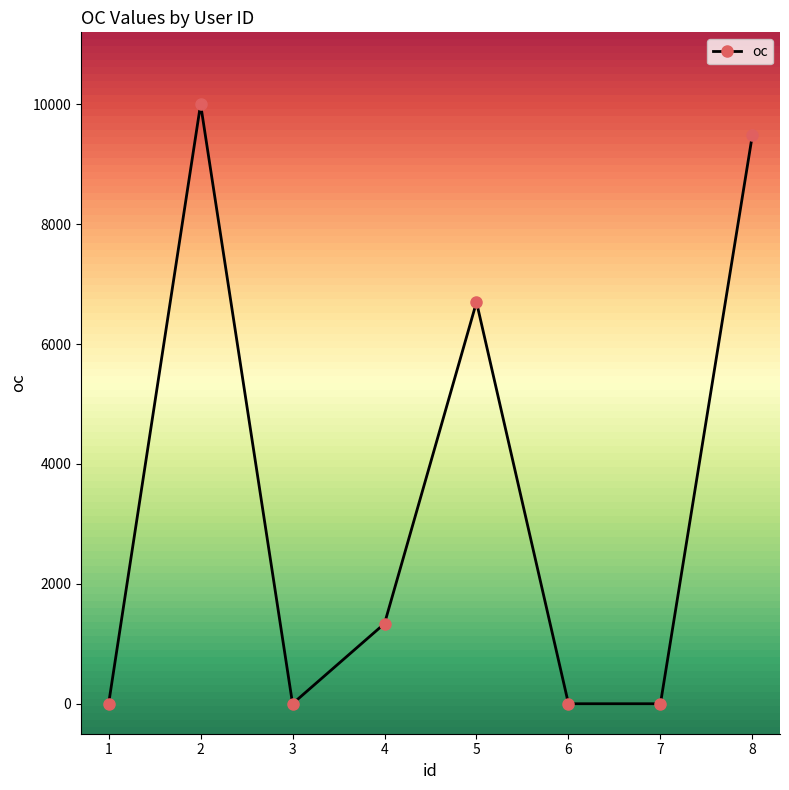

The chart shows a value of 6699 at 5. True or false?

True